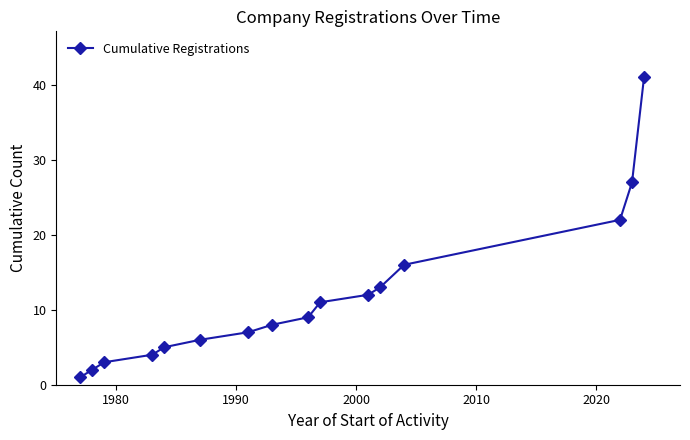

What is the value of the 15th point from the left?

27